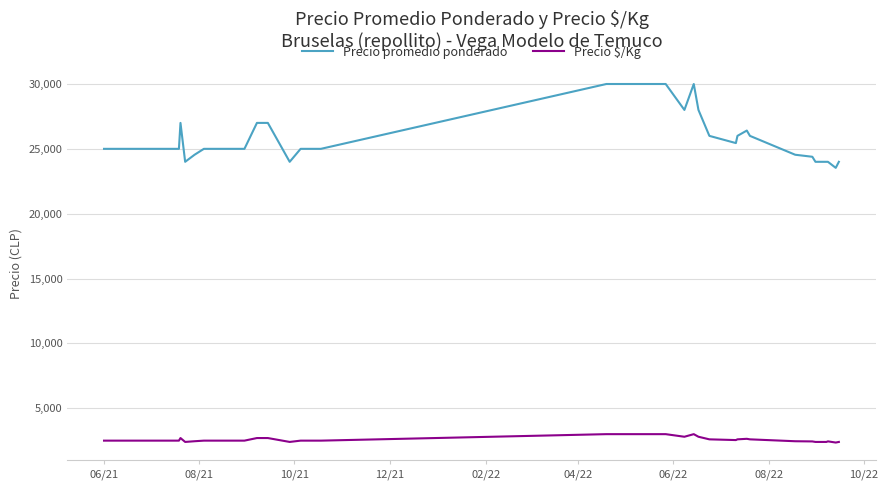

How many series are shown in this chart?

2